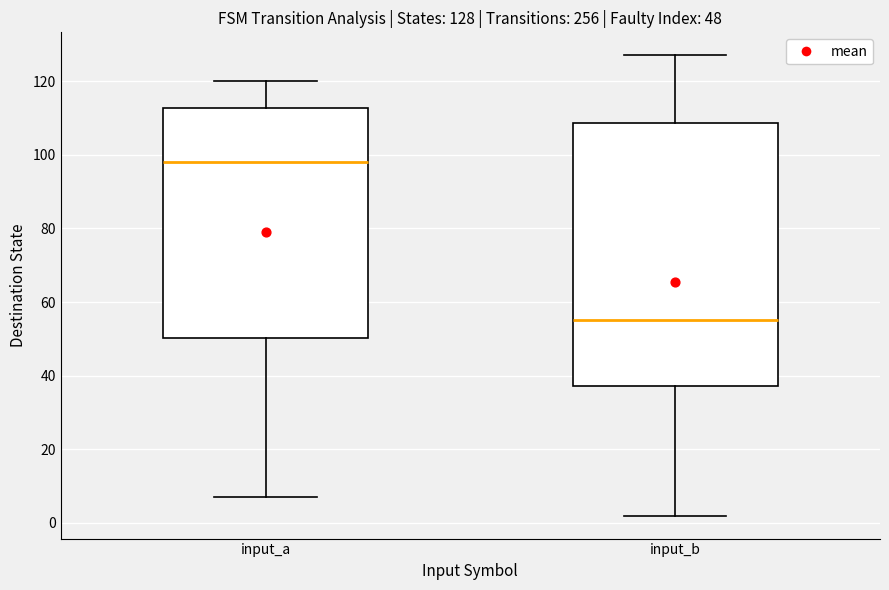

Which box is the tallest, from its lower edge to its upper edge?

input_b